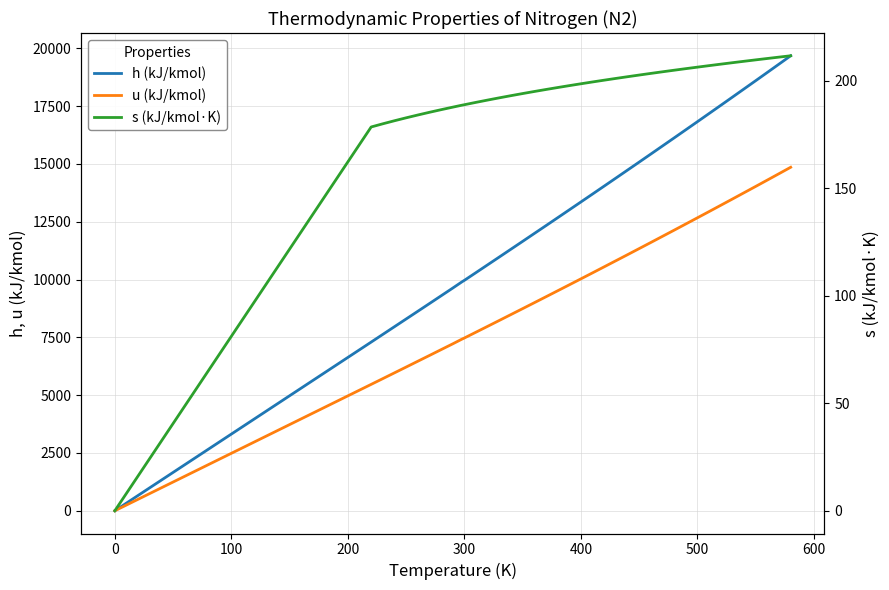

True or false: h (kJ/kmol) has more than 0 points higher than both neighbors.

False